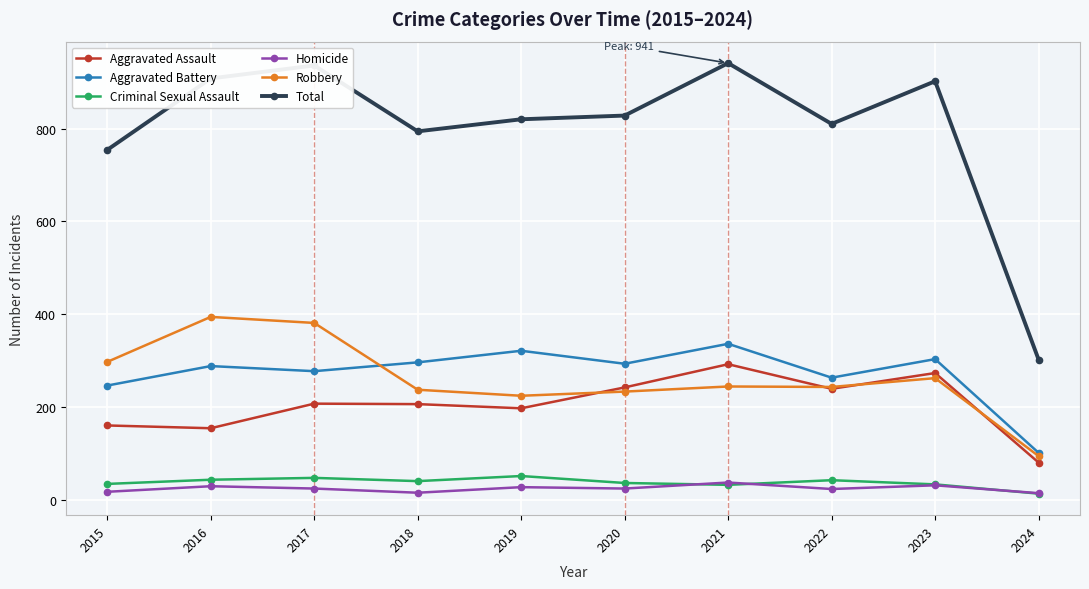

Which series has the widest spread of values?

Total